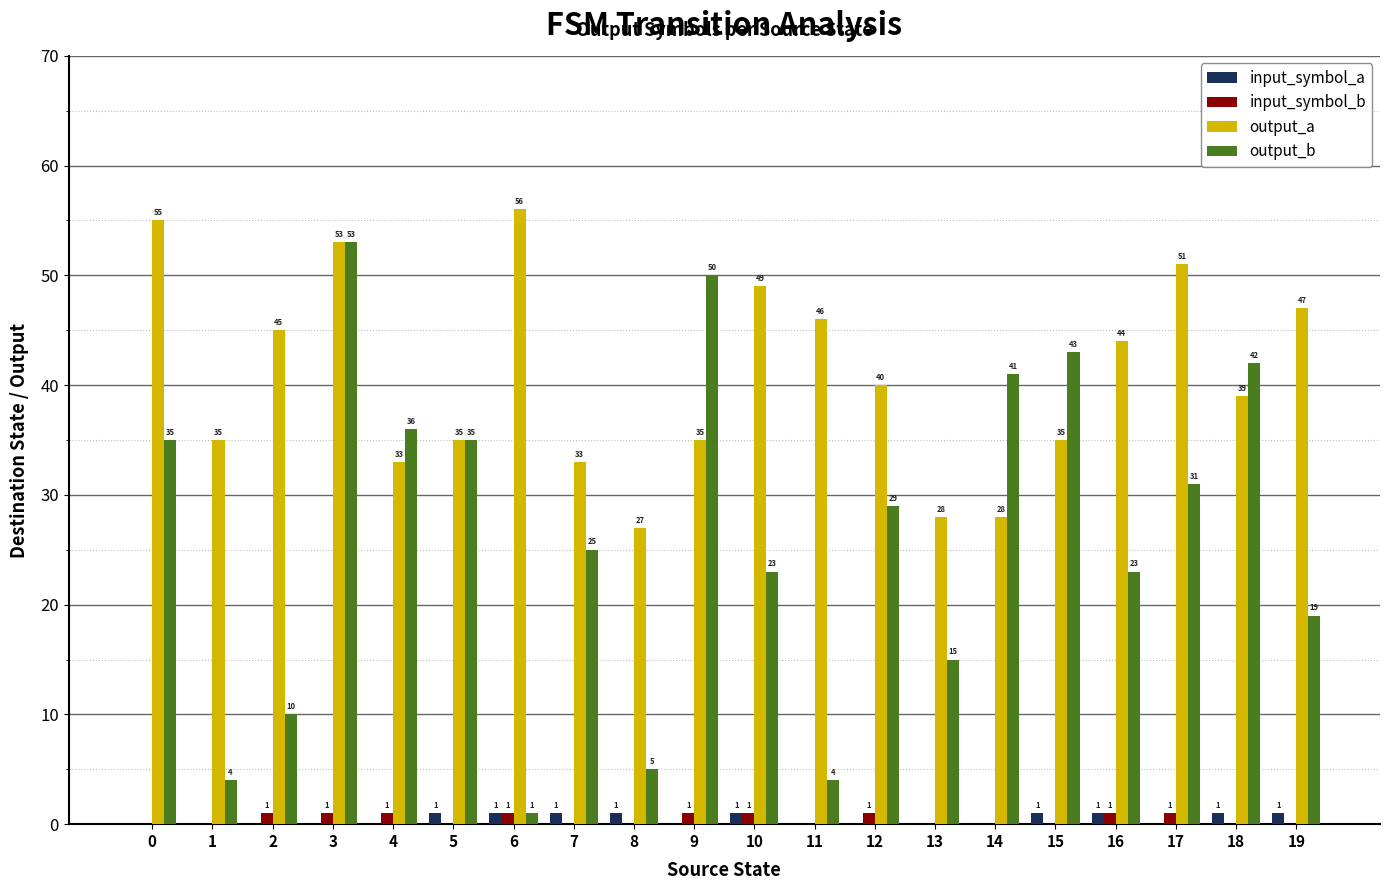

How many groups of bars are there?

20